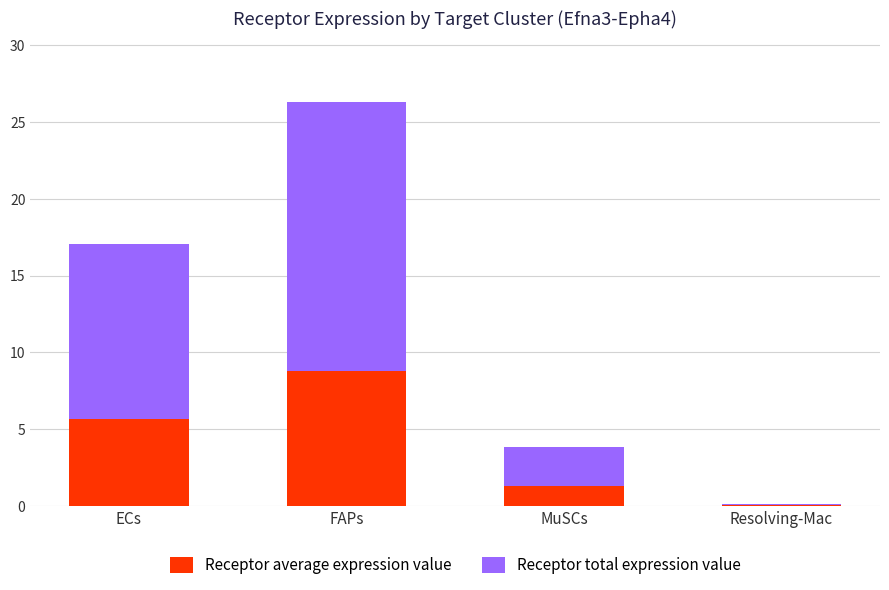

At which category is the sum across all series the highest?

FAPs